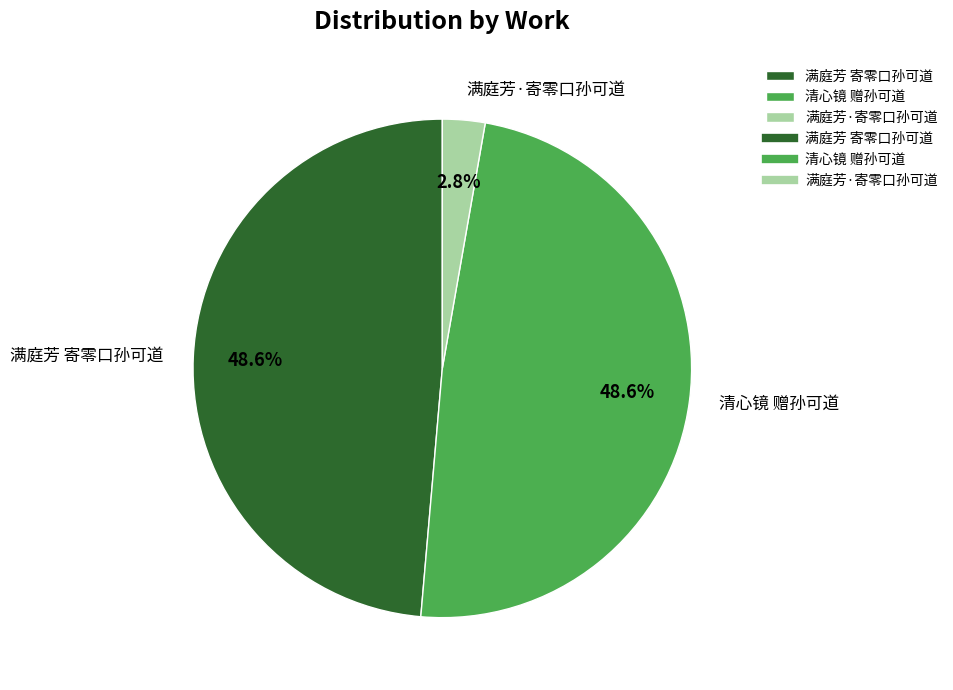

To the nearest percent, what is the combined percentage of 满庭芳·寄零口孙可道 and 清心镜 赠孙可道?

51%